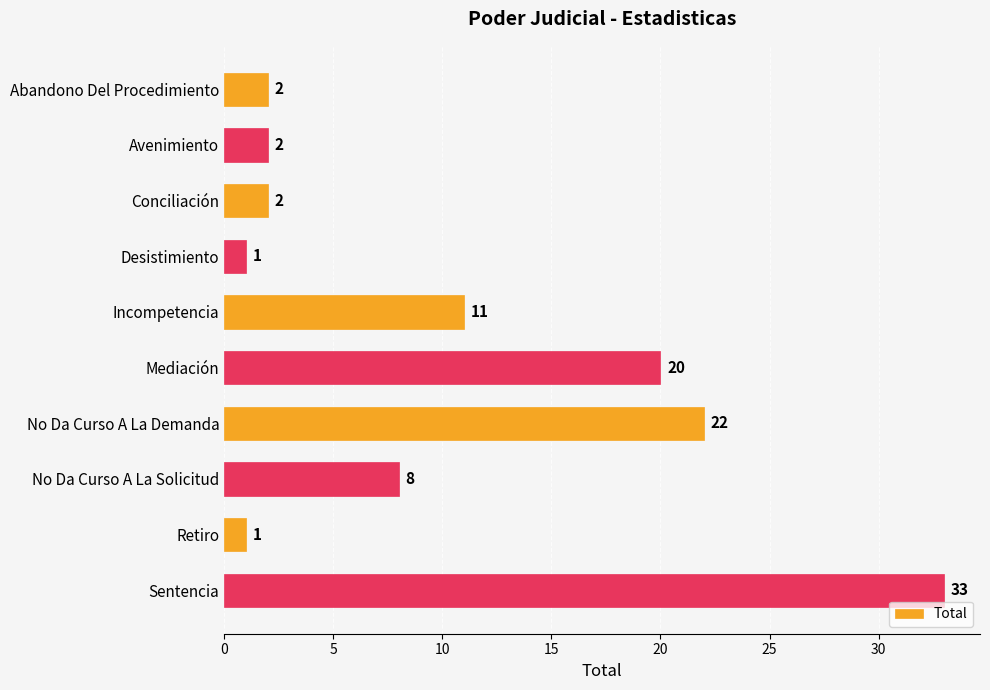

What is the sum of all values?

102